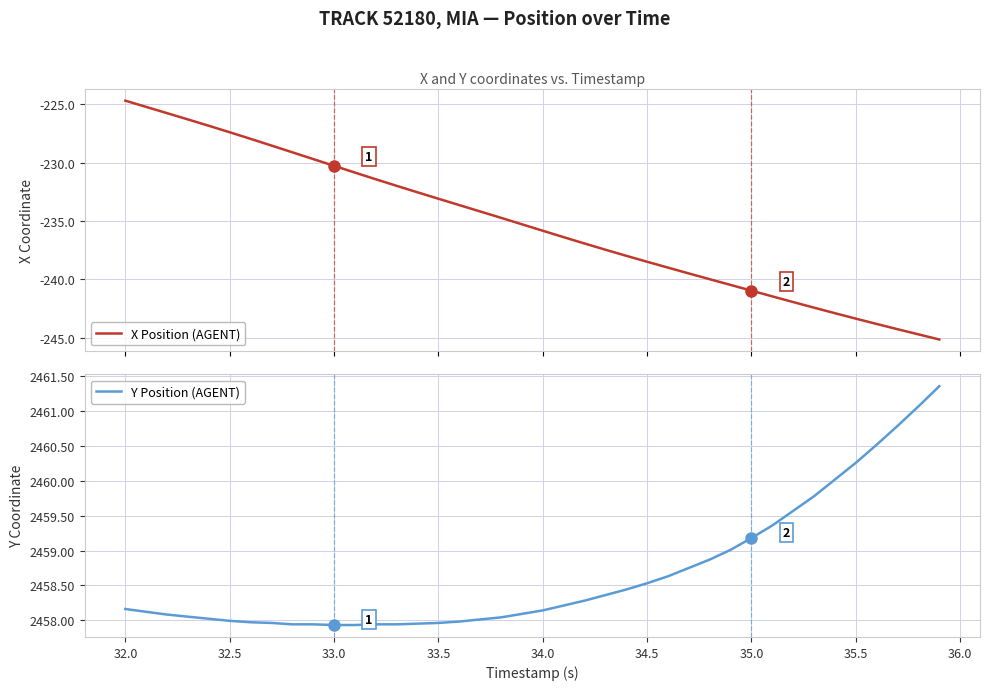

What is the minimum value for X Position (AGENT)?

-245.2